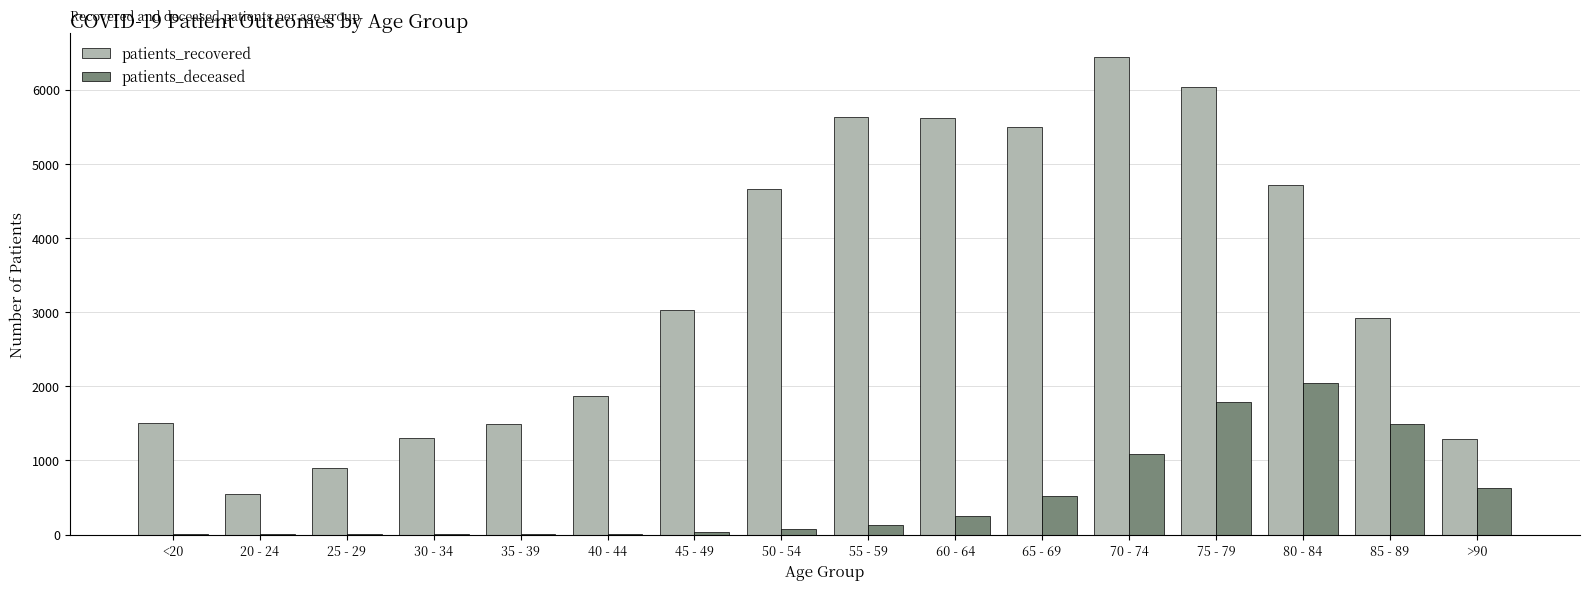

Which category has the highest value in the patients_deceased series?

80 - 84